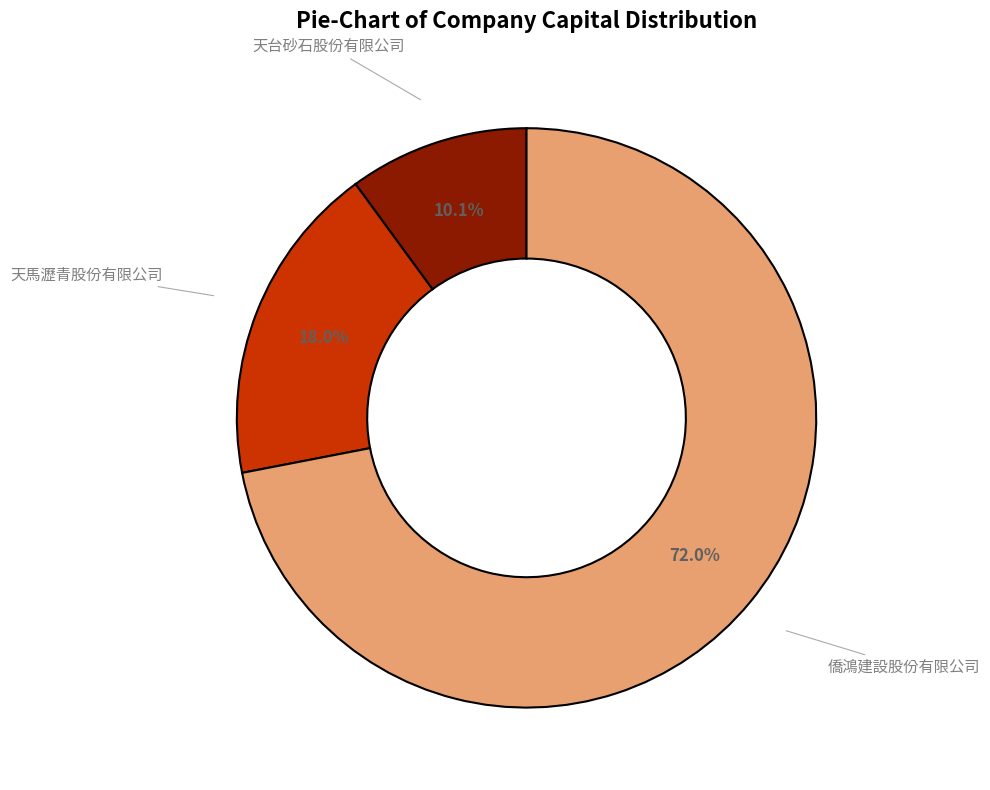

What is the smallest slice in the pie chart?

天台砂石股份有限公司